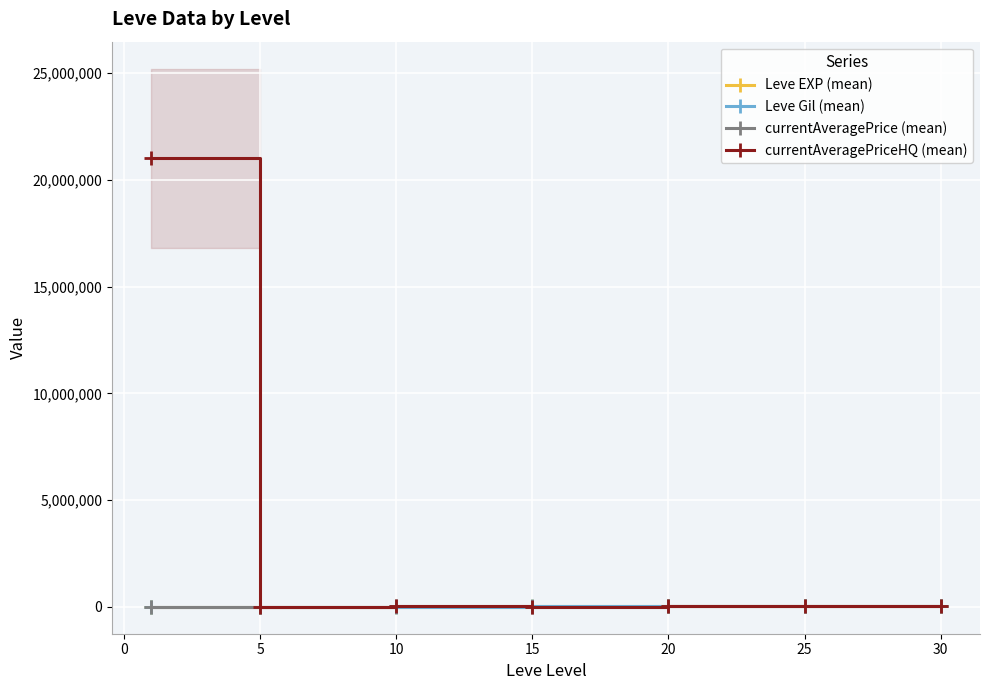

What is the difference between the maximum and minimum values in the currentAveragePrice (mean) series?

42252.2